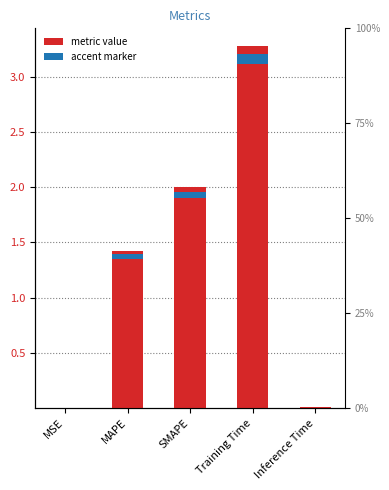

What is the greatest value displayed?

3.3